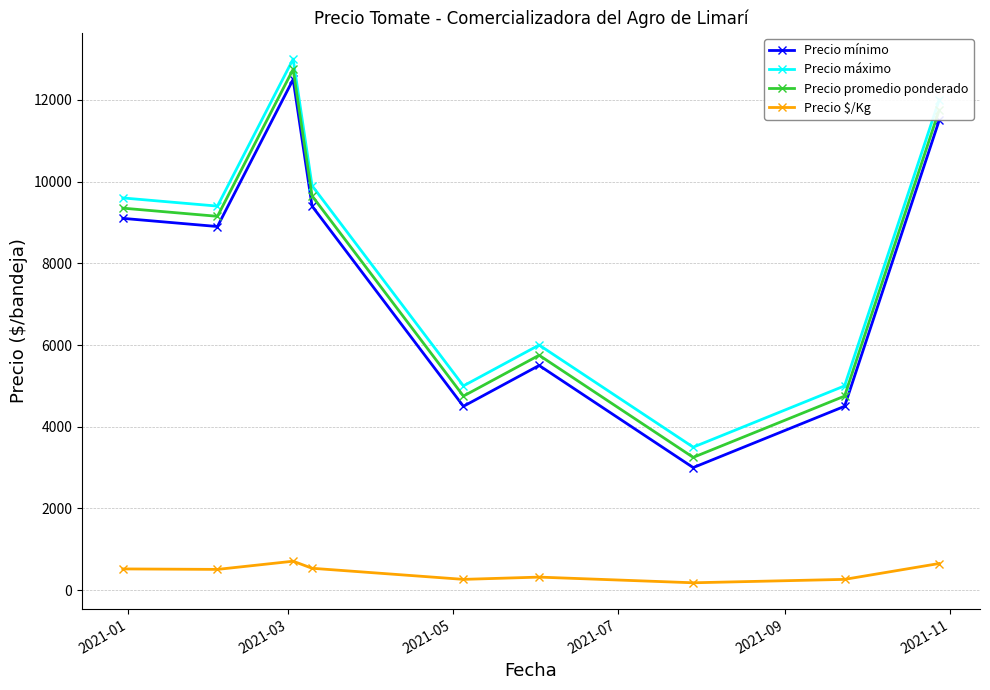

How many values in the Precio promedio ponderado series are below 9150?

4